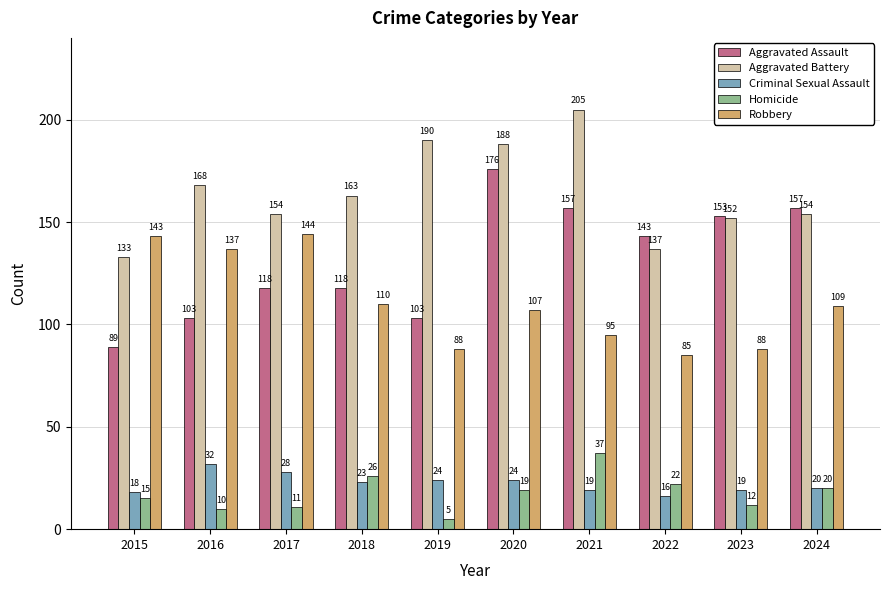

Which series has the widest spread of values?

Aggravated Assault